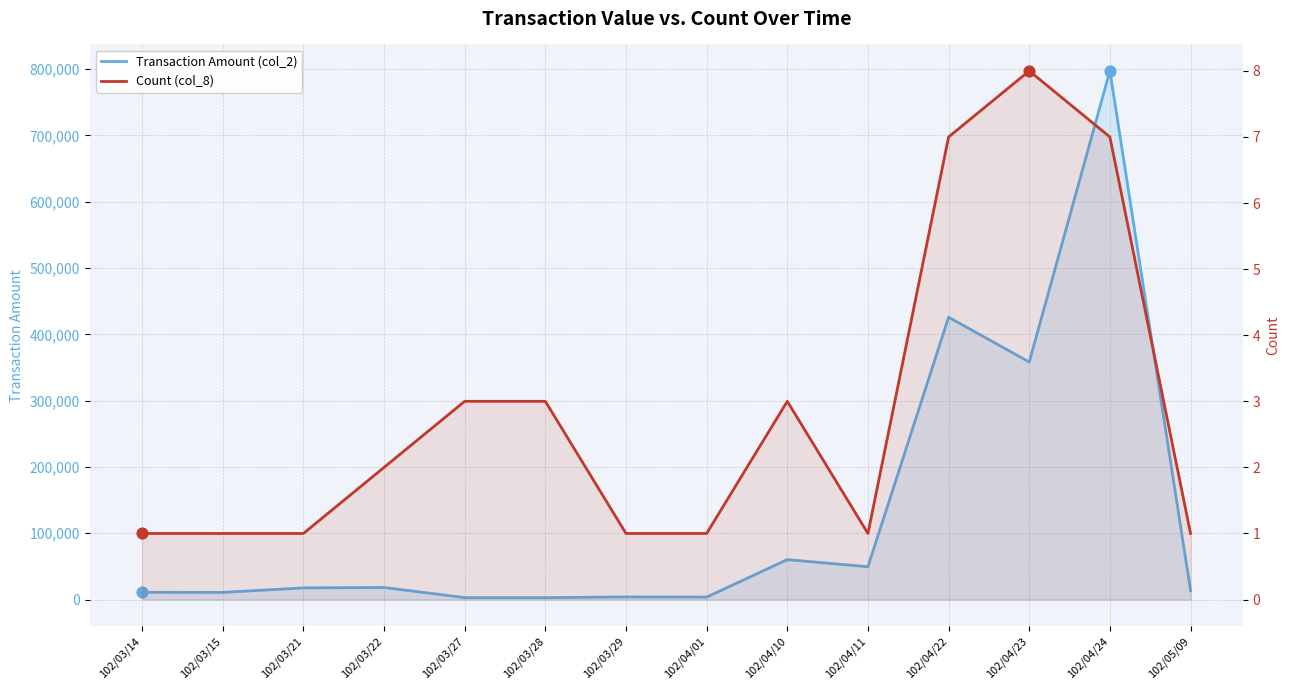

At which category is the sum across all series the highest?

102/04/24